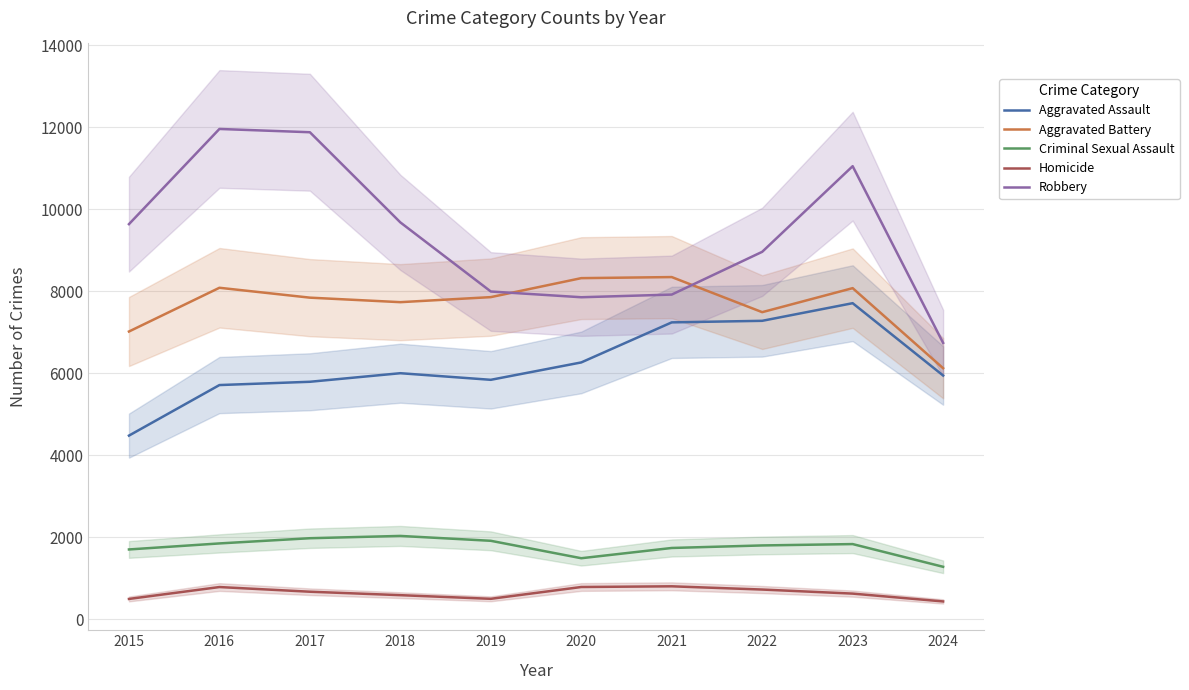

Which series has the widest spread of values?

Robbery